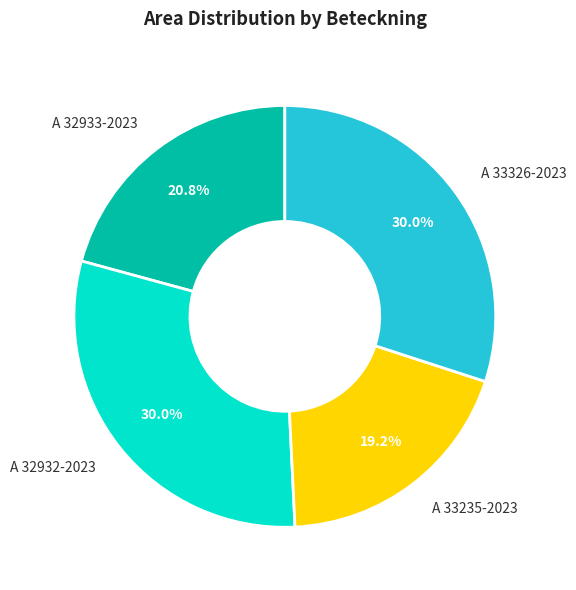

What is the smallest slice in the pie chart?

A 33235-2023